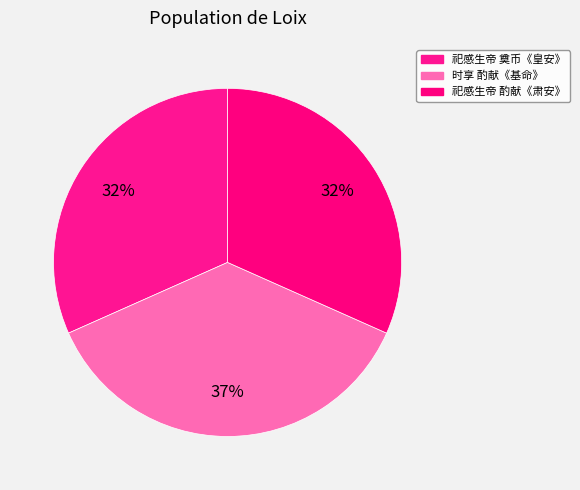

How many slices are in this pie chart?

3